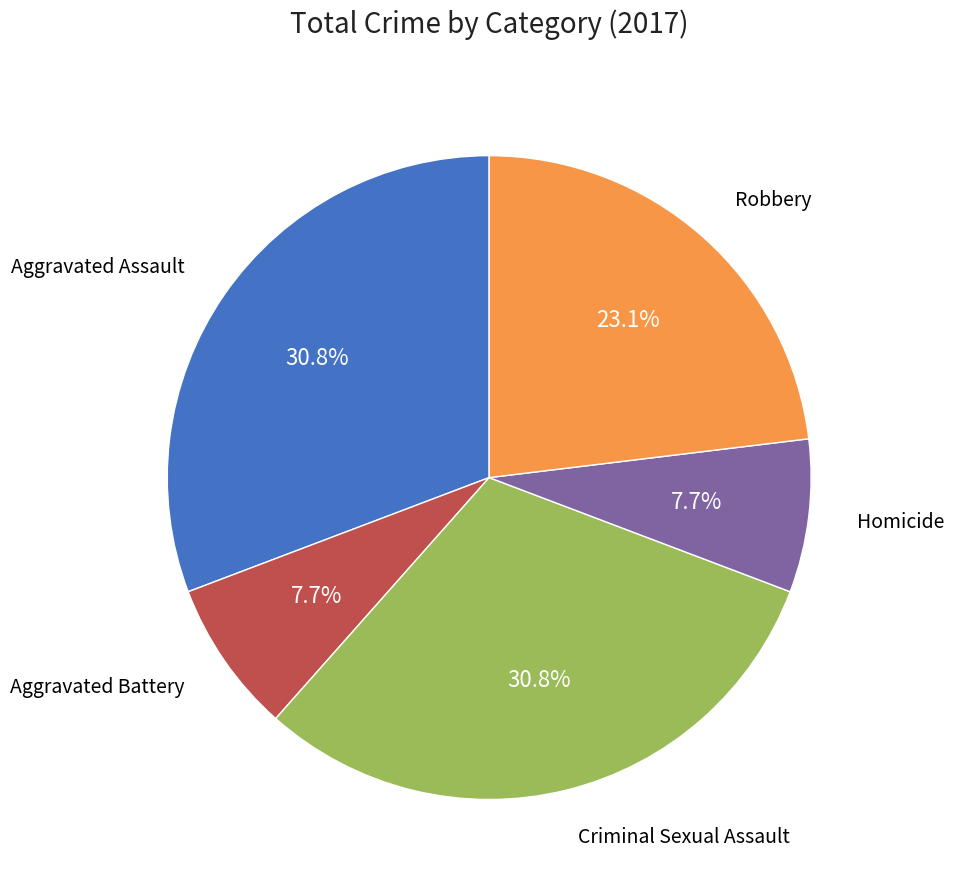

Is there any slice that represents more than half of the pie?

No